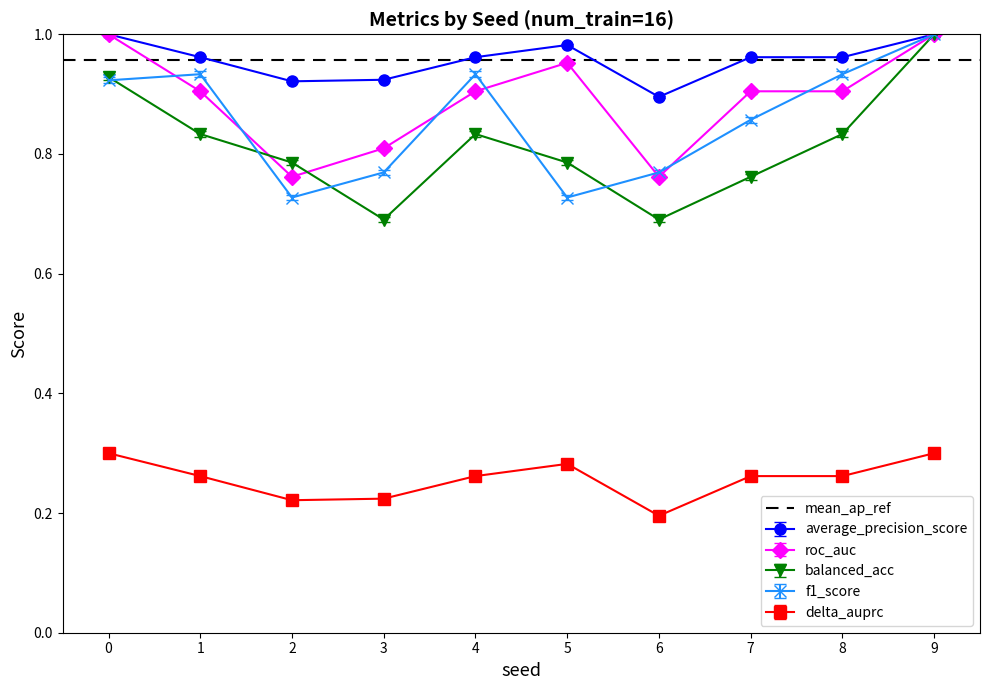

Rank the categories by roc_auc value from highest to lowest.

0, 9, 5, 1, 4, 7, 8, 3, 2, 6